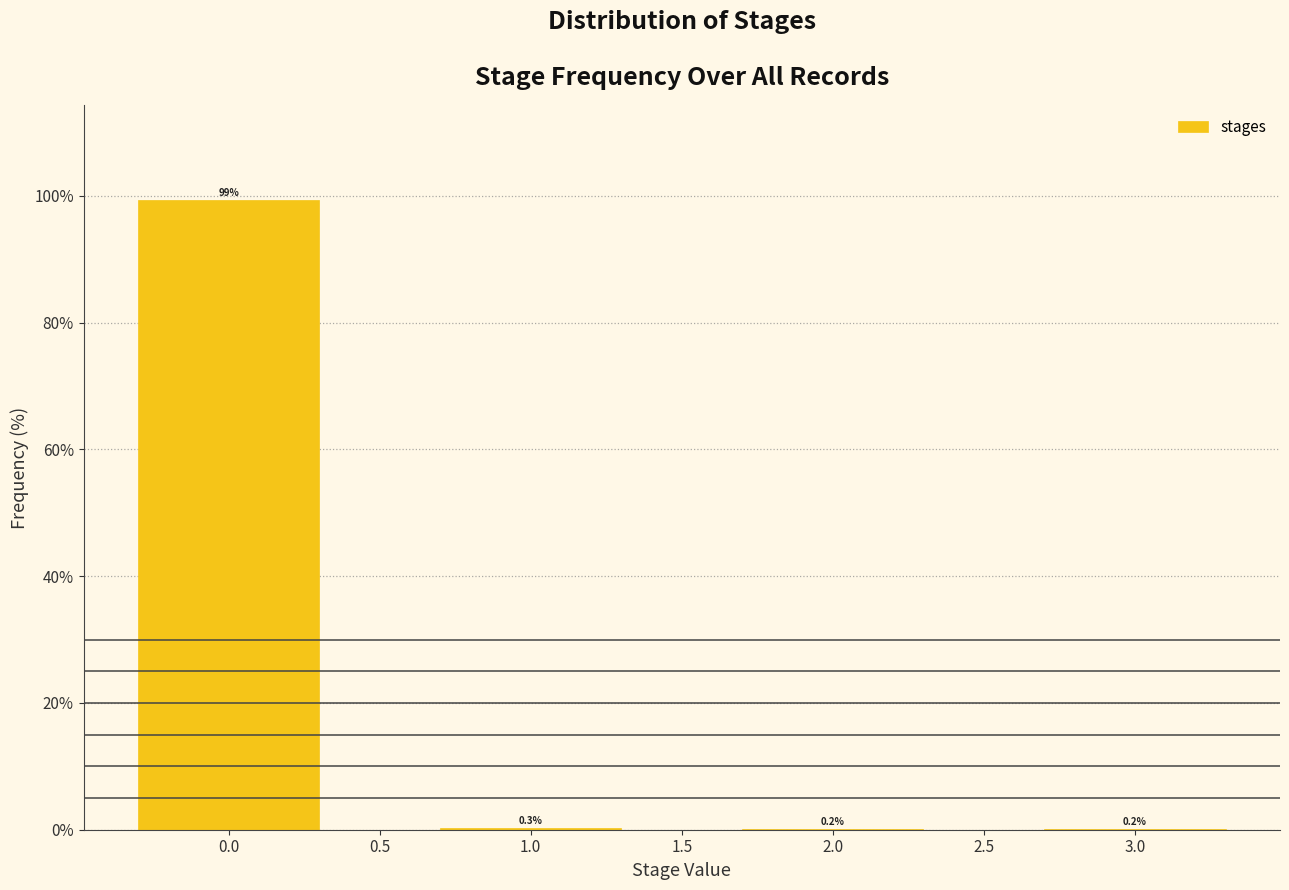

Reading right to left, transcribe all the data shown in this chart.

3.0=0.2	2.0=0.2	1.0=0.3	0.0=99.3